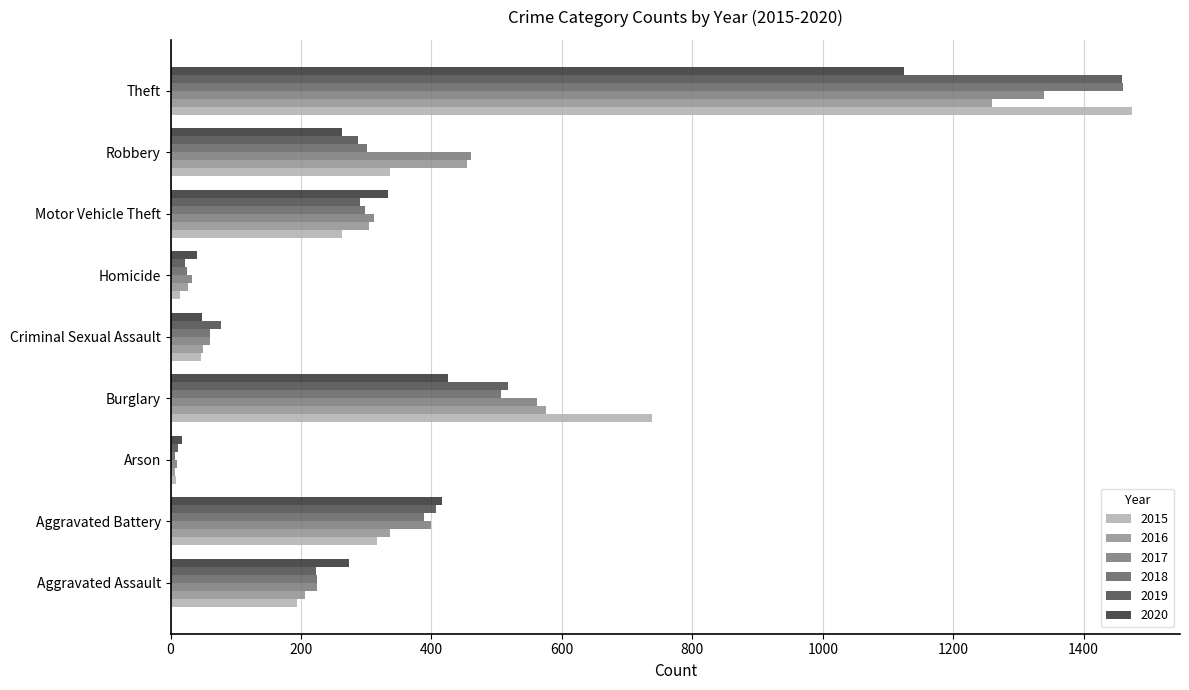

Where is 2016 nearest to the value 633?

Burglary